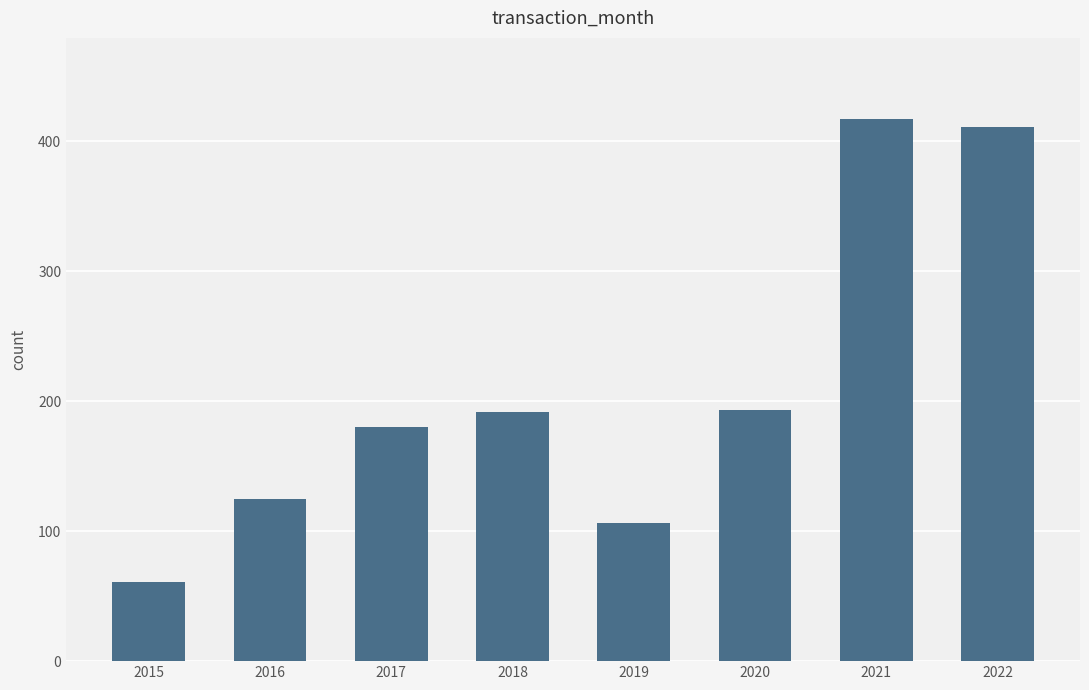

The chart shows a value of 254 at 2022. True or false?

False